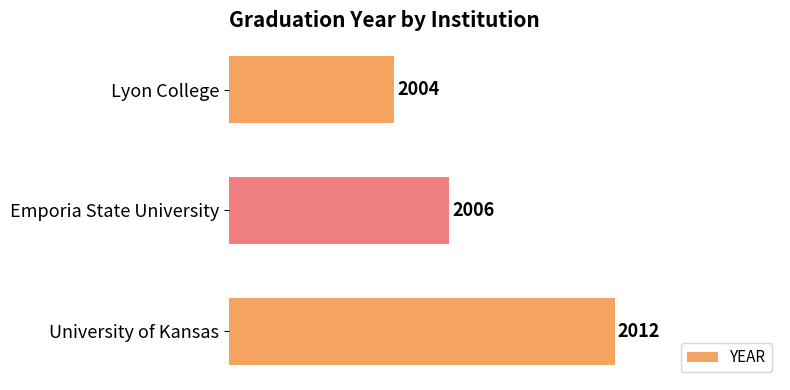

How many values are below 2006?

1